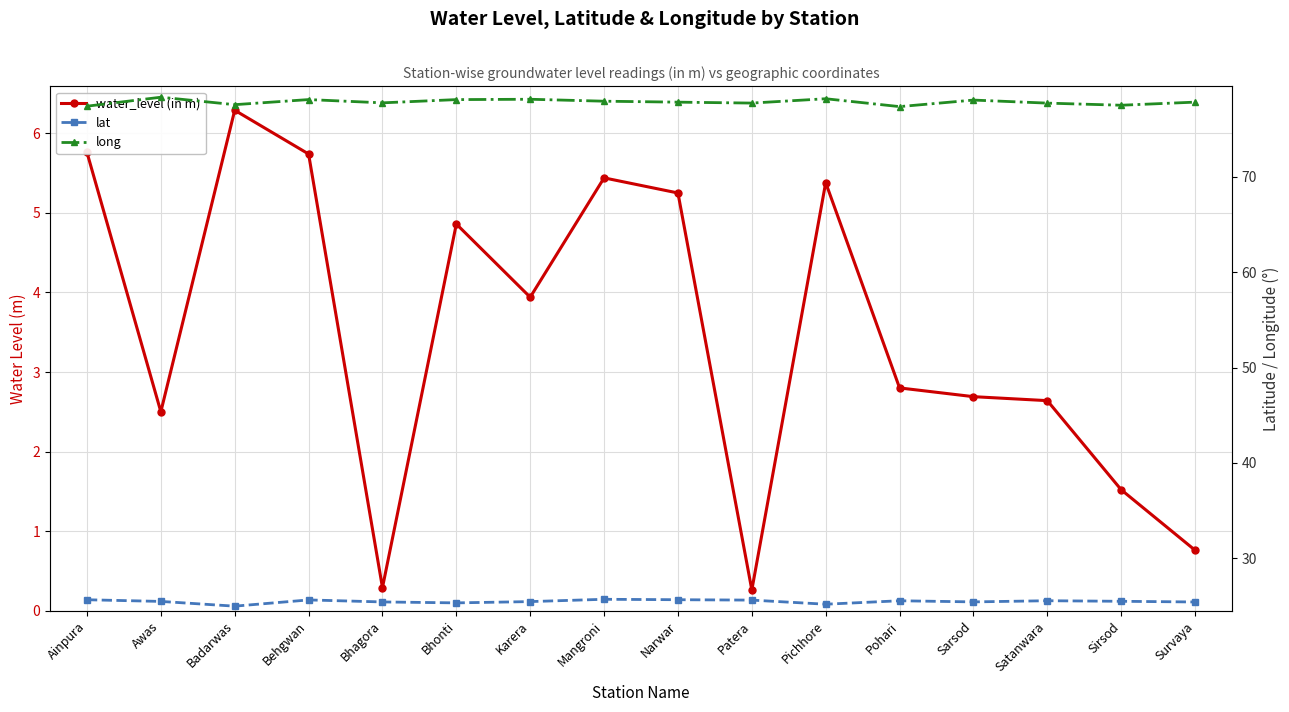

Between Mangroni and Pohari, which series saw the biggest shift?

water_level (in m)